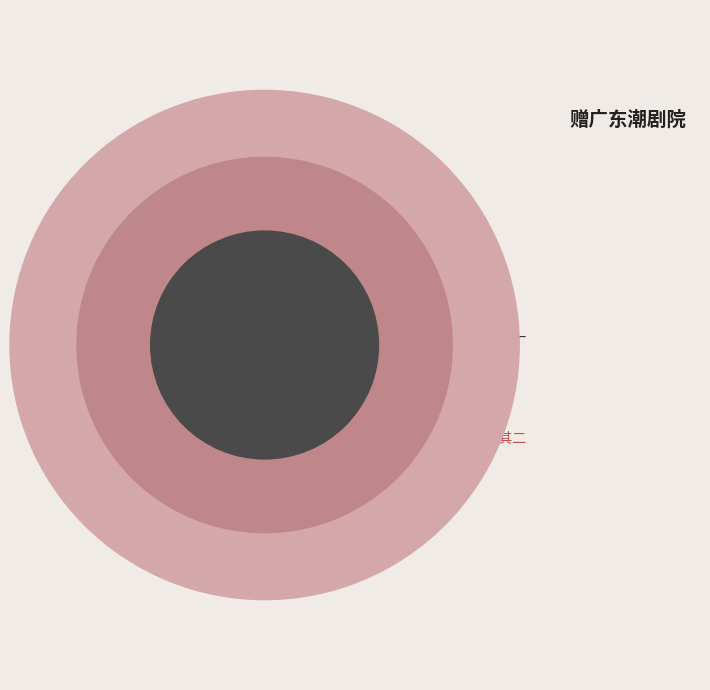

Rank the categories by value from lowest to highest.

赠广东潮剧院 其一, 赠广东潮剧院 其二